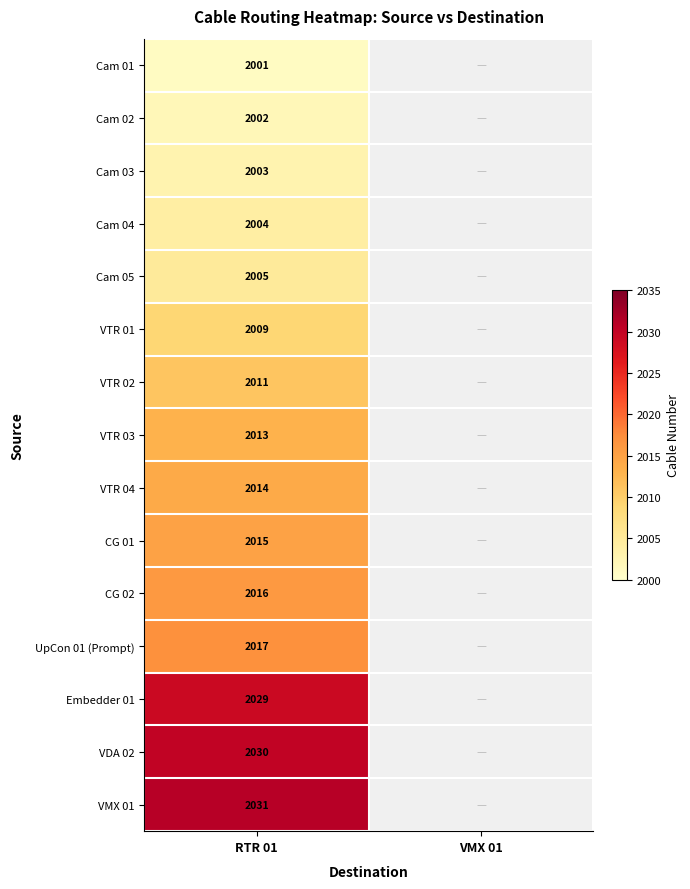

What is the difference between the highest and lowest values at RTR 01?

30